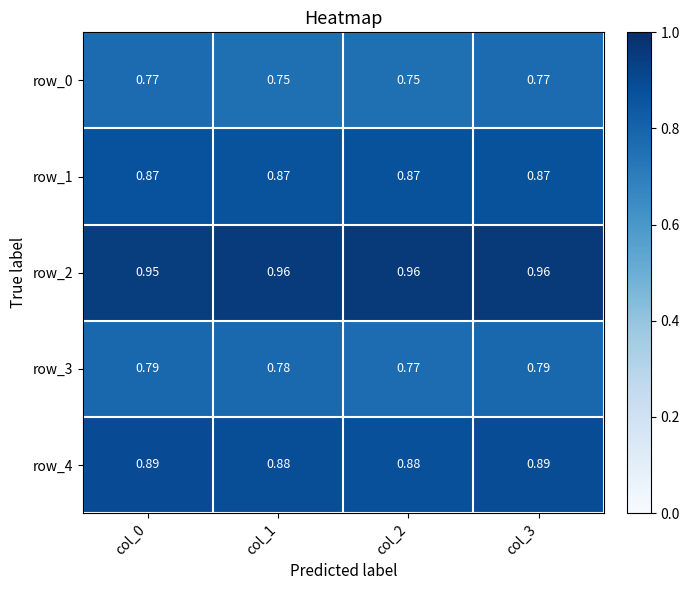

Is the value of row_2 at col_2 greater than the value of row_3 at col_0?

Yes